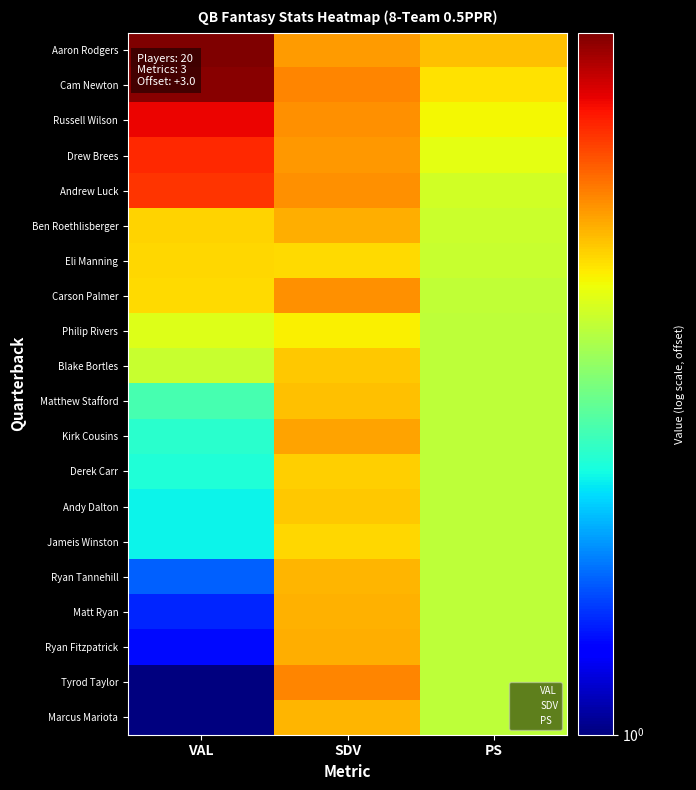

Is it true that Matthew Stafford equals 3.0 at PS?

True